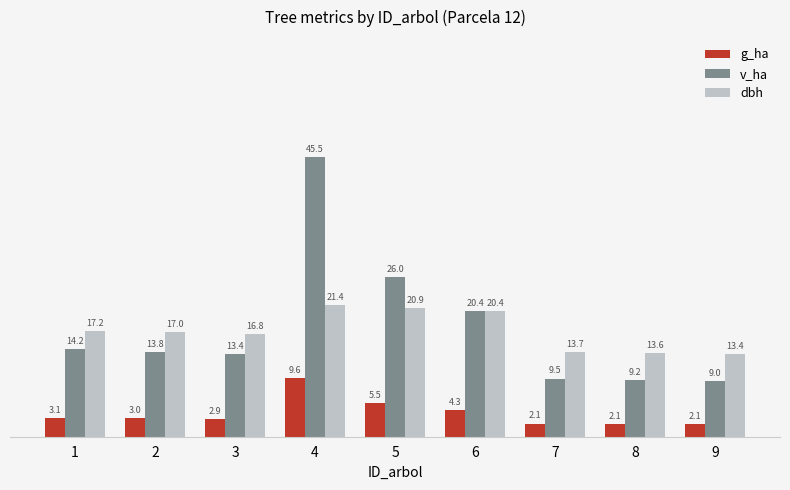

List the labels in order of v_ha value, largest first.

4, 5, 6, 1, 2, 3, 7, 8, 9